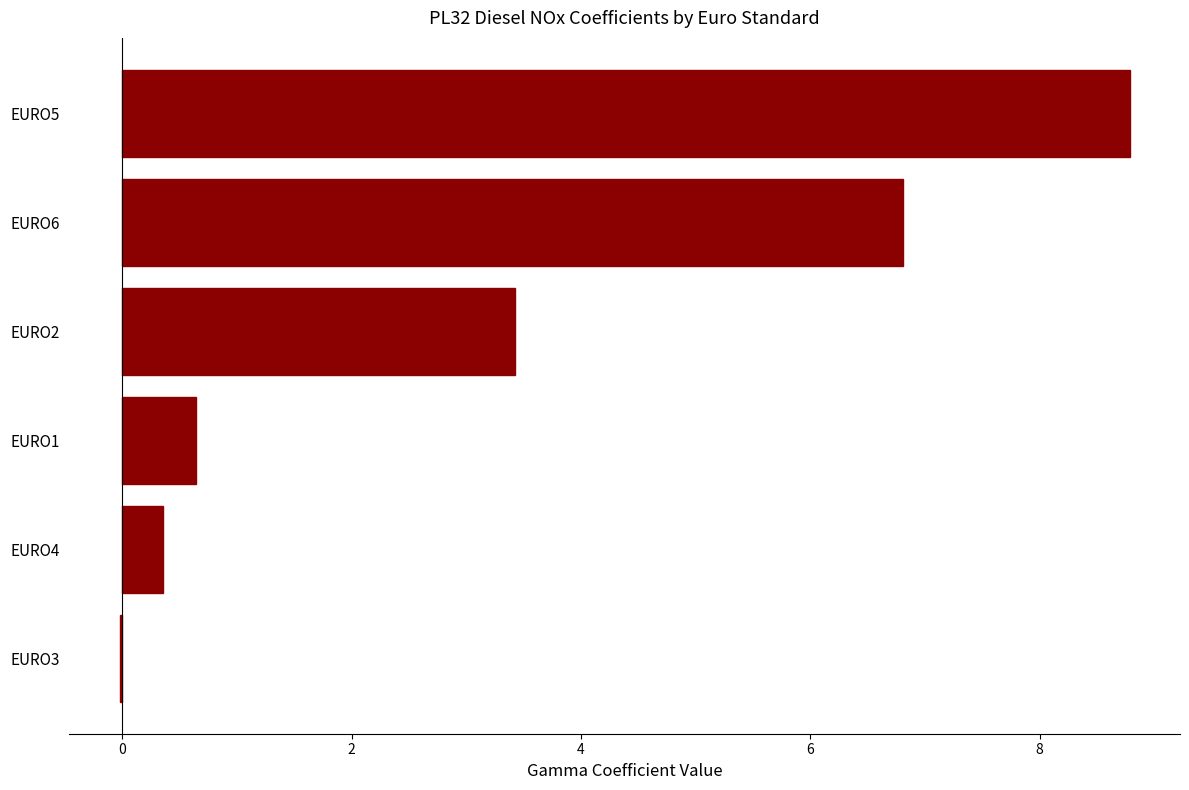

Where is the data nearest to the value 4?

EURO2